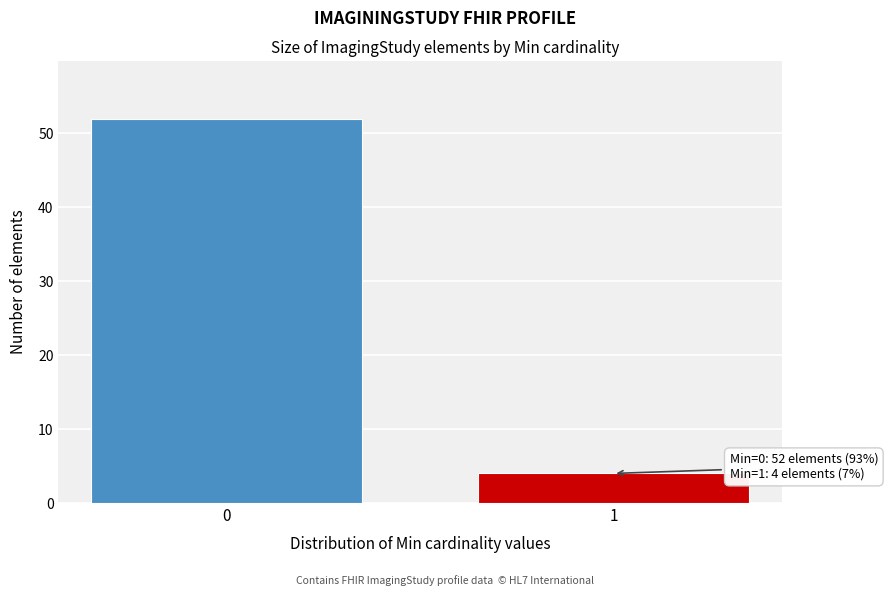

Reading left to right, transcribe all the data shown in this chart.

52	4